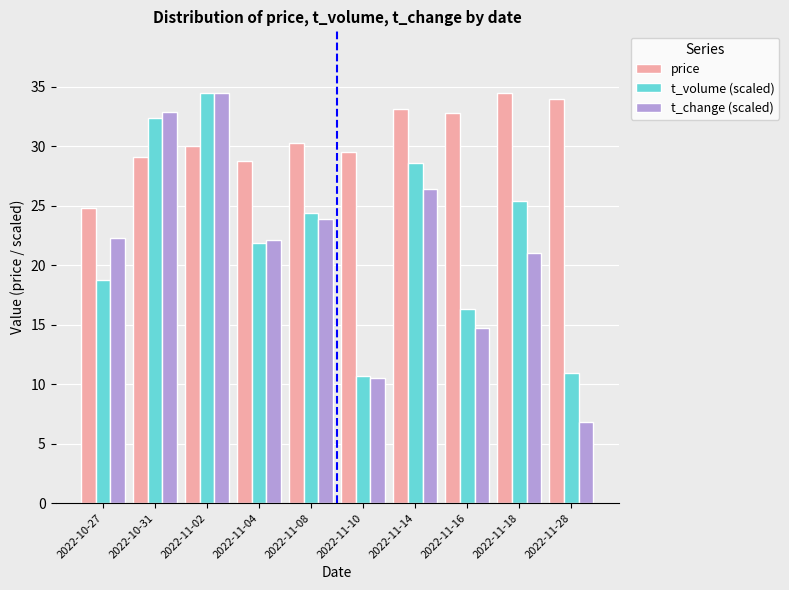

Where does the t_change (scaled) series first go above 22?

2022-10-27